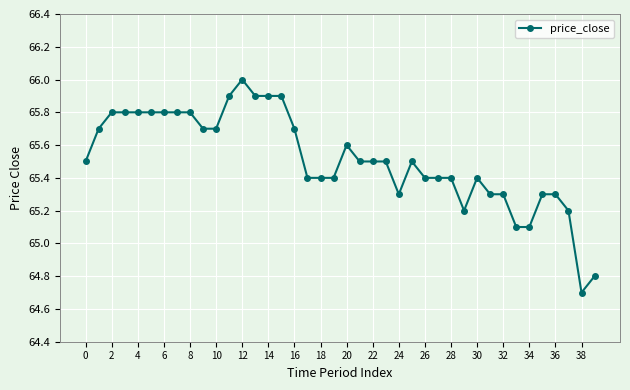

What is the average value?

65.5